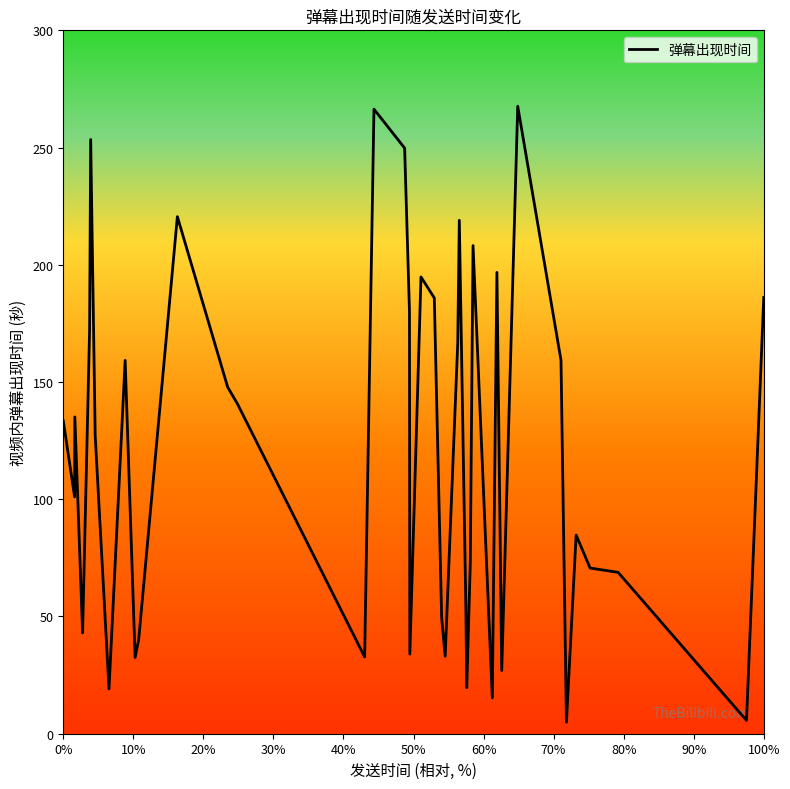

What is the greatest value displayed?

267.6